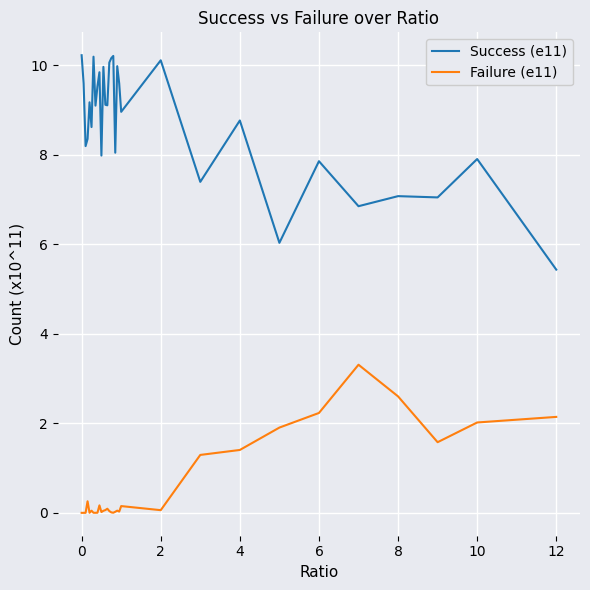

In Success (e11), how many points are lower than both neighbors (excluding endpoints)?

11